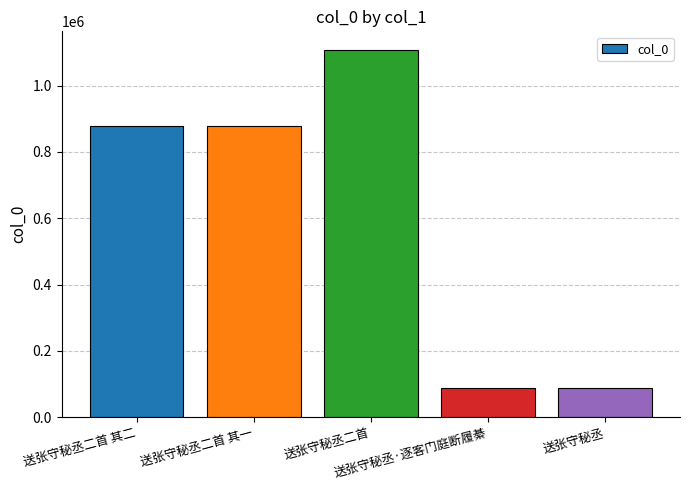

Is it true that the value at 送张守秘丞二首 其一 is 1376149?

False